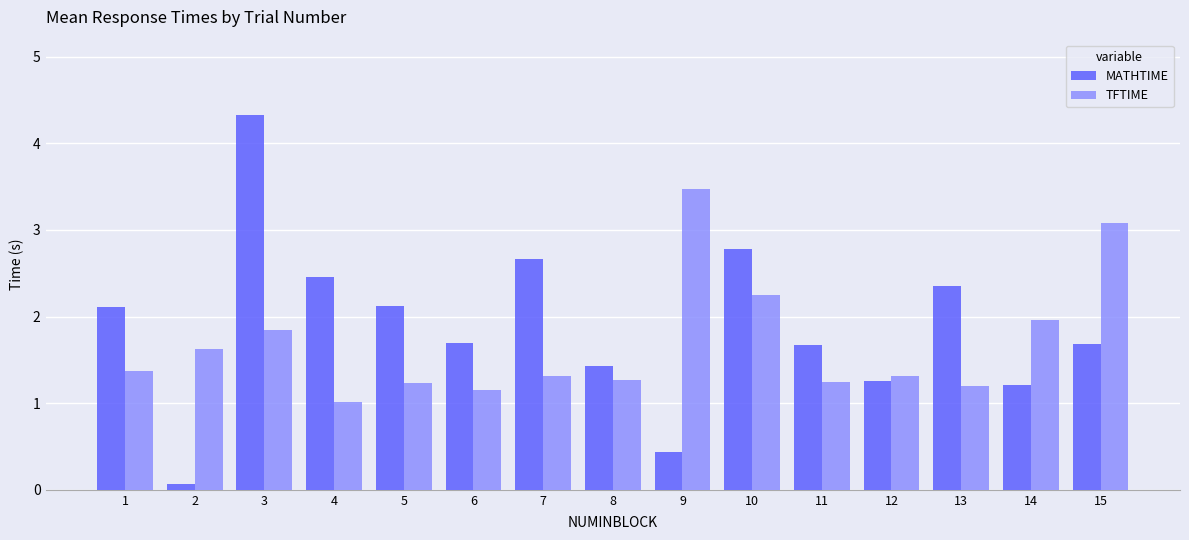

Which label corresponds to the largest value in the chart?

3